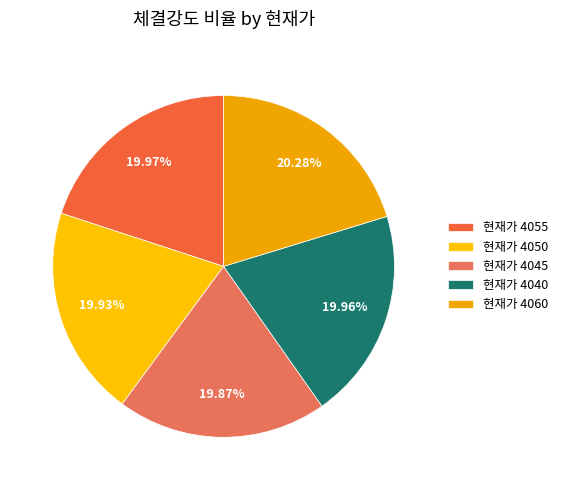

To the nearest percent, what is the average slice percentage?

20%